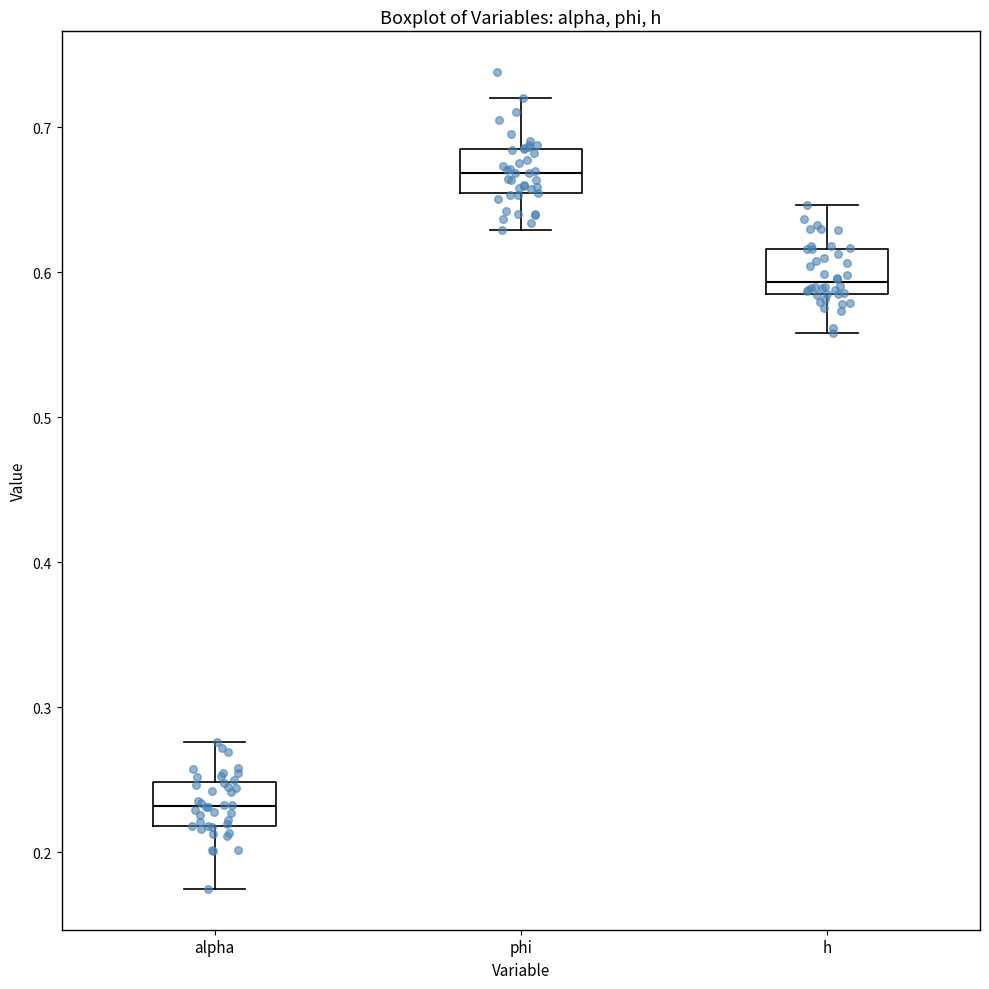

Reading left to right, read every box against the y-axis: the position of its median line, the range the box covers, and the ends of its whiskers. The values are not printed on the chart, so give them approximately, as read against the axis.

alpha: median 0.23, box 0.22 to 0.25, whiskers 0.17 to 0.28
phi: median 0.67, box 0.65 to 0.69, whiskers 0.63 to 0.72
h: median 0.59 (just above the box's lower edge), box 0.59 to 0.62, whiskers 0.56 to 0.65